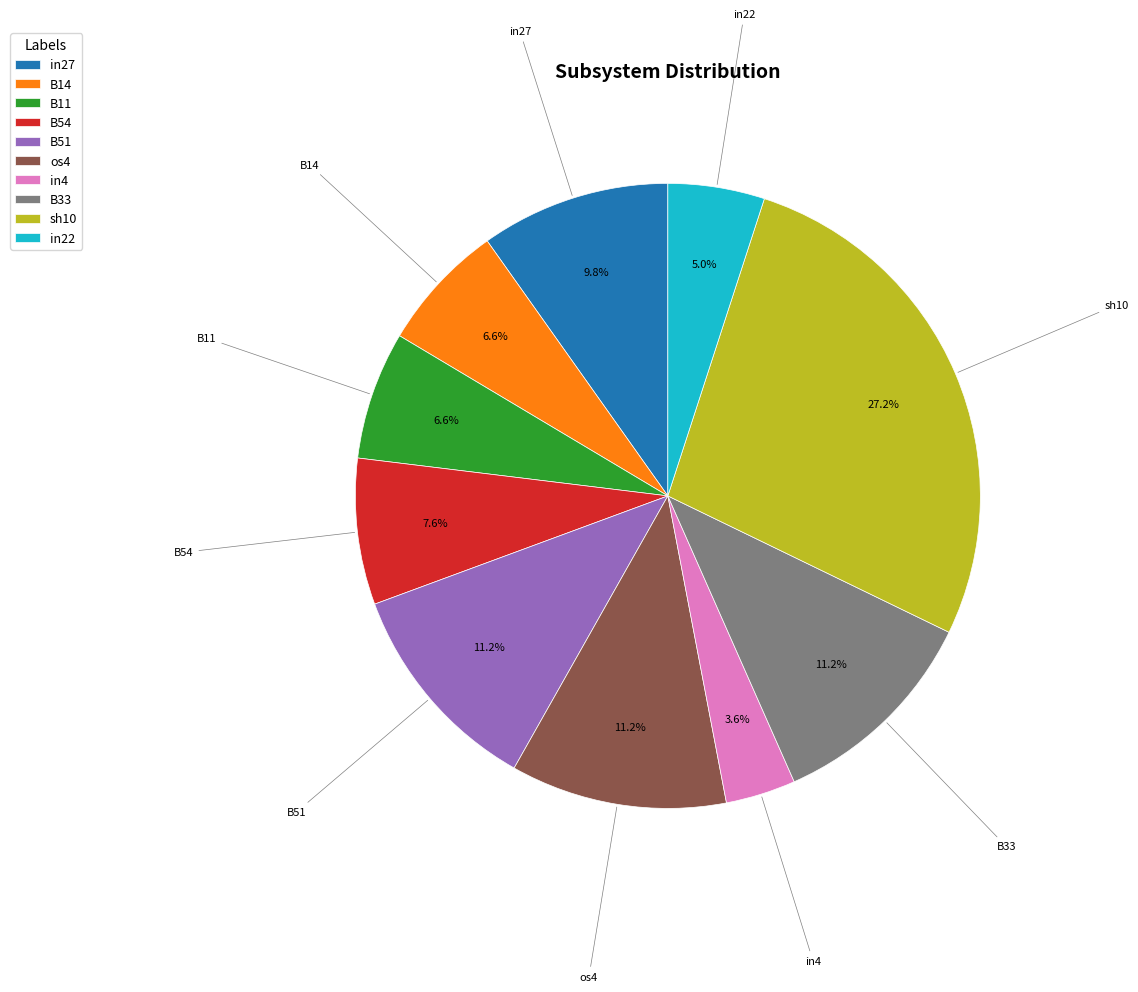

Which has a higher value, B33 or in4?

B33